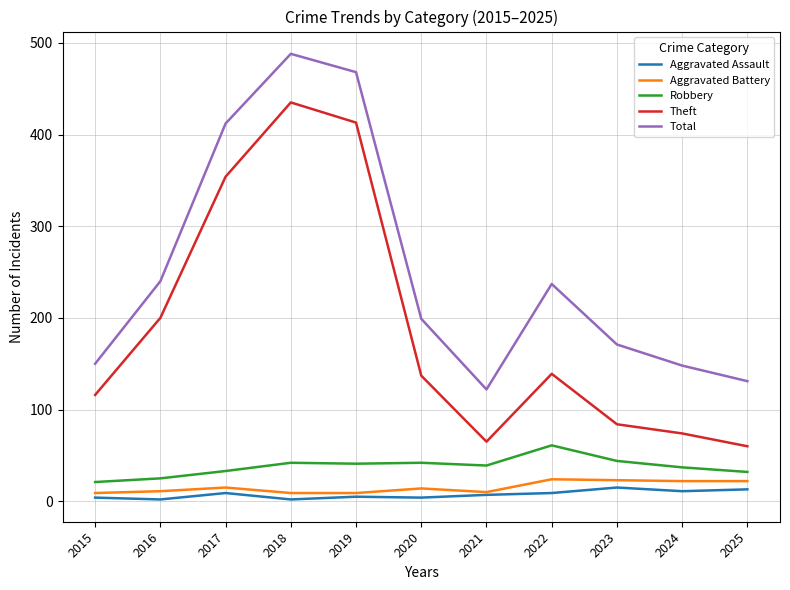

How many values in the Theft series are below 137?

5